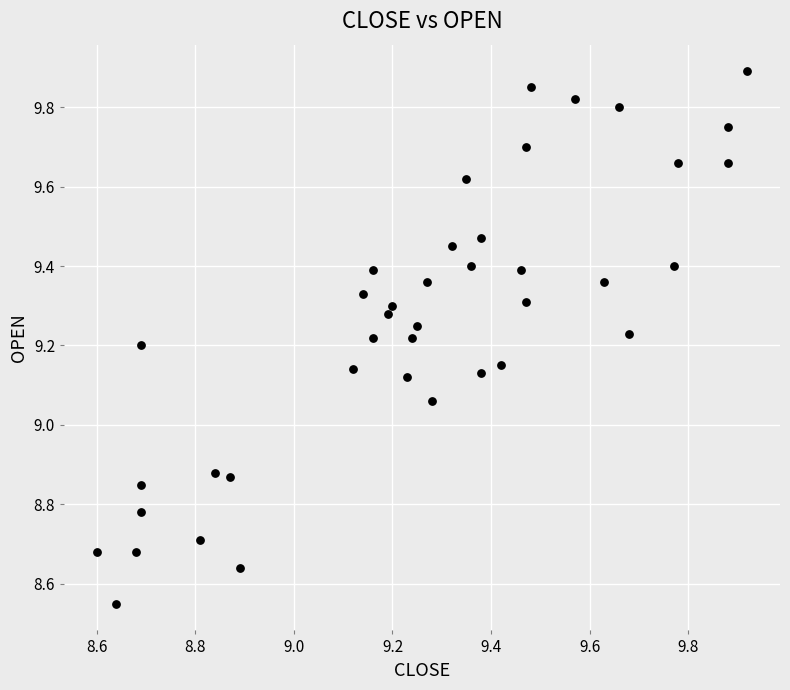

What is the range of Y values (max minus min)?

1.3